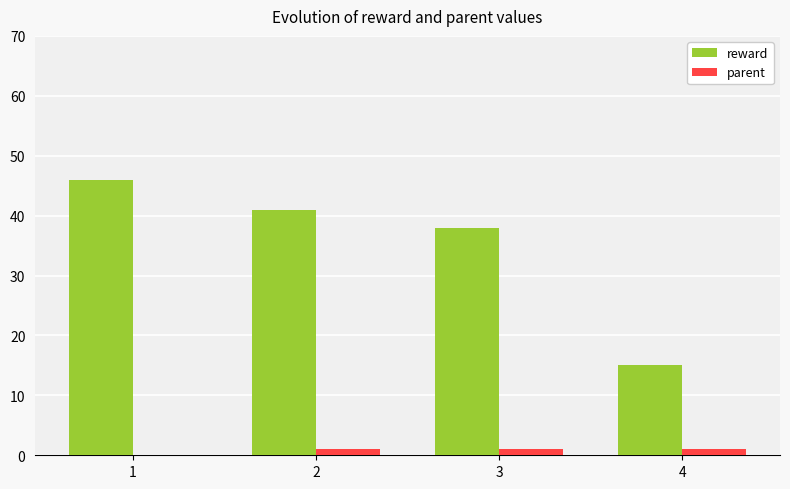

Reading right to left, list all the values displayed in this chart.

reward: 4=15	3=38	2=41	1=46
parent: 4=1	3=1	2=1	1=0